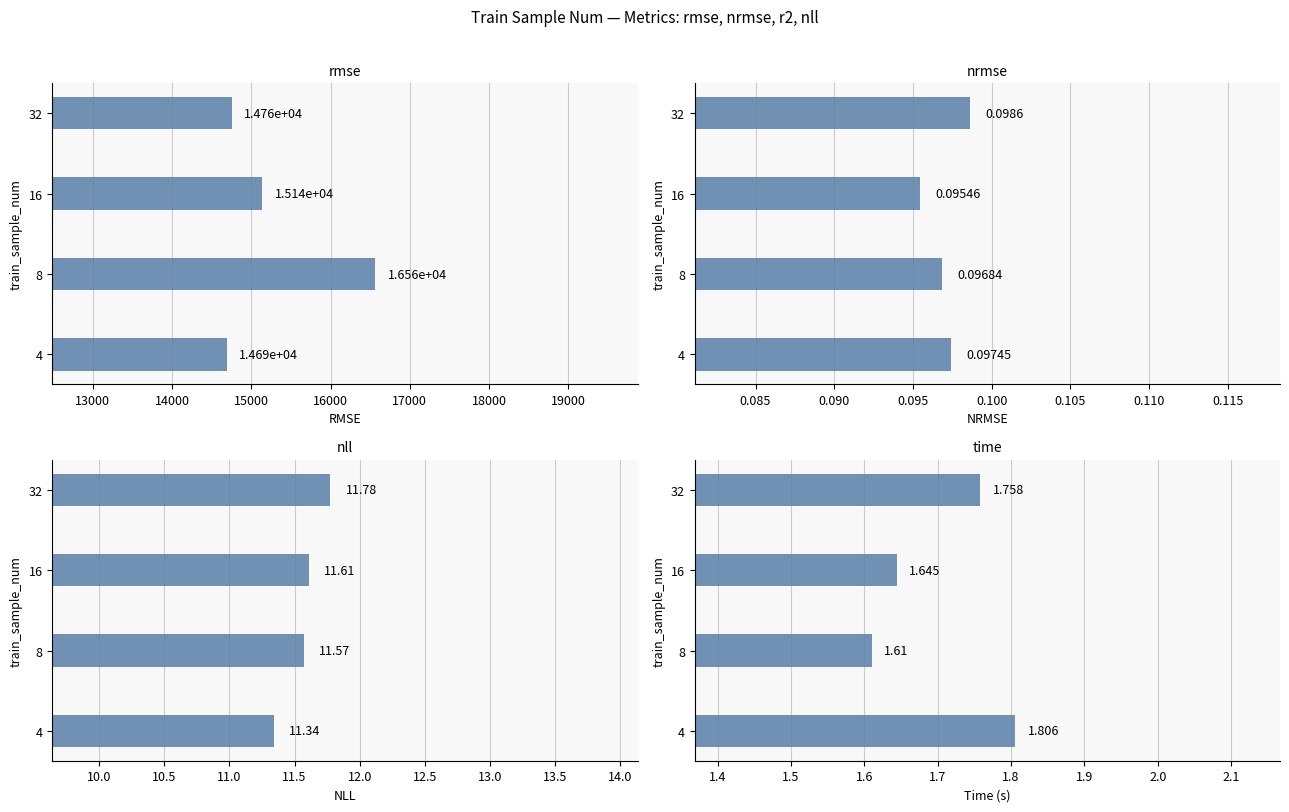

The value of nll at 32 is 11.8. True or false?

True